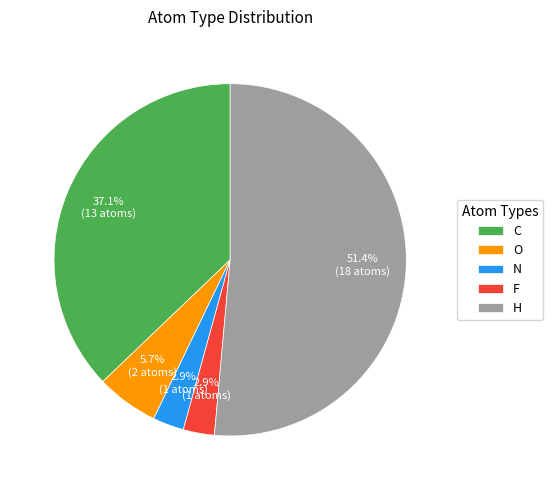

Which slice is the largest?

H